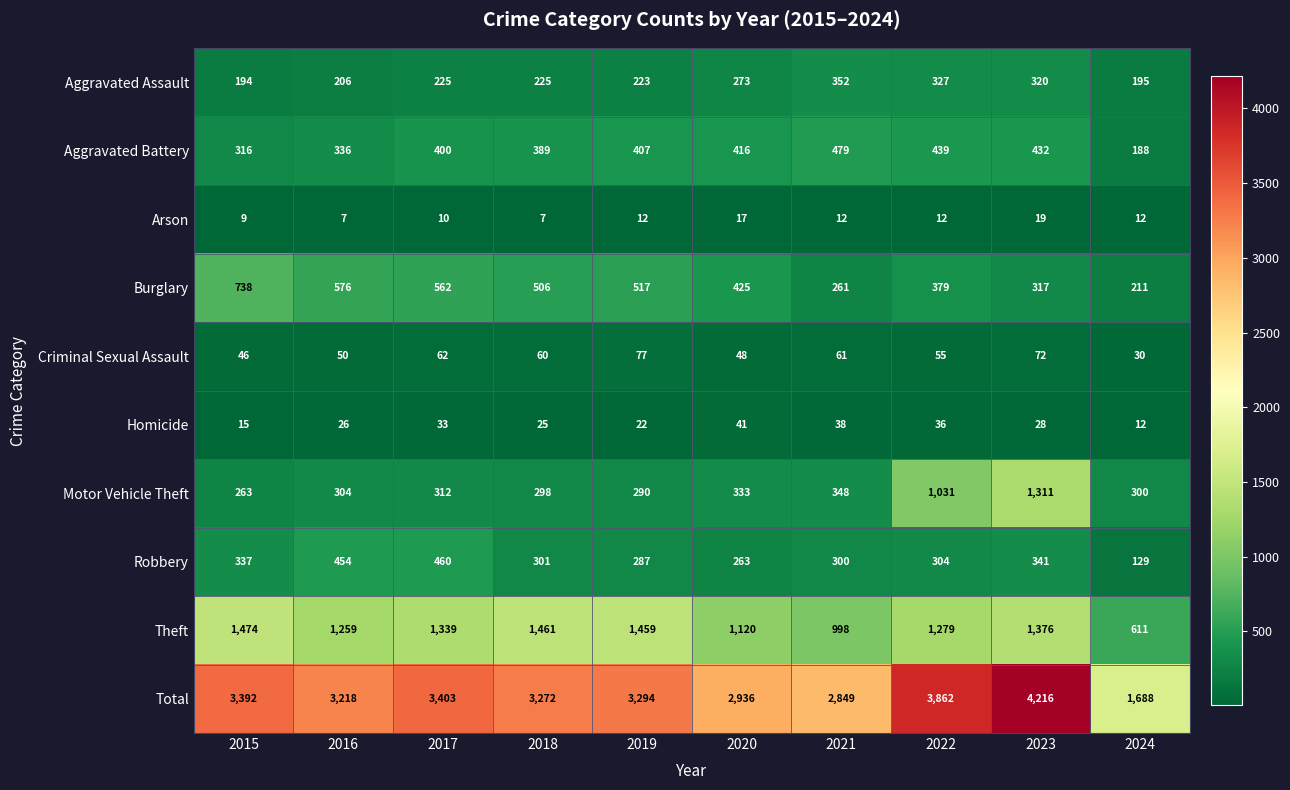

True or false: Criminal Sexual Assault has a value of 16 at 2015.

False